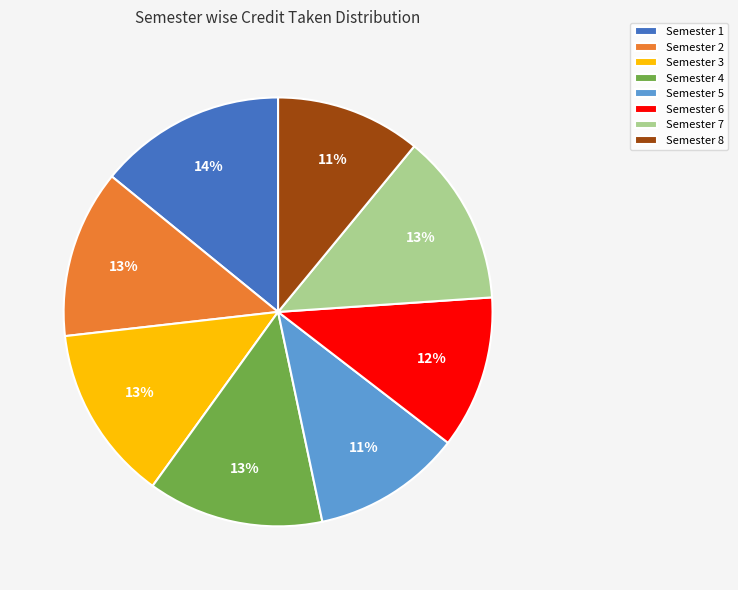

Is there any slice that represents more than half of the pie?

No